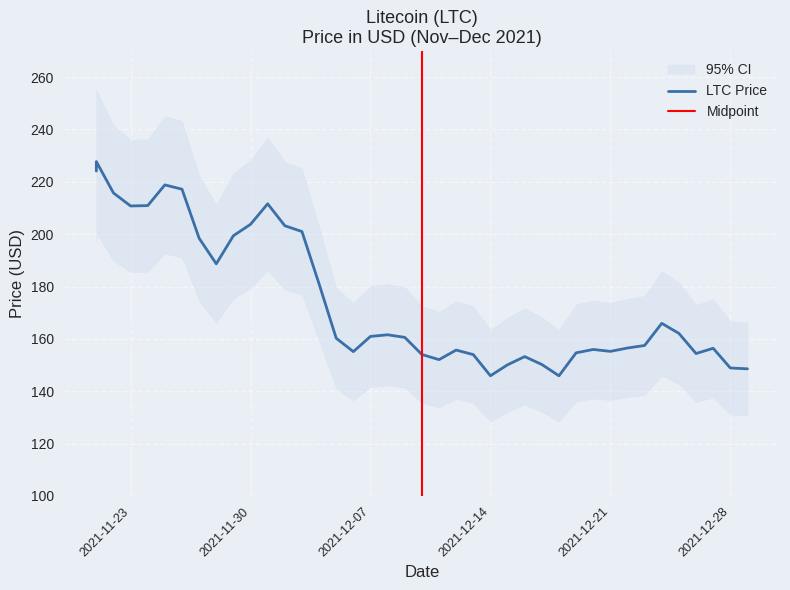

What is the greatest value displayed?

227.7